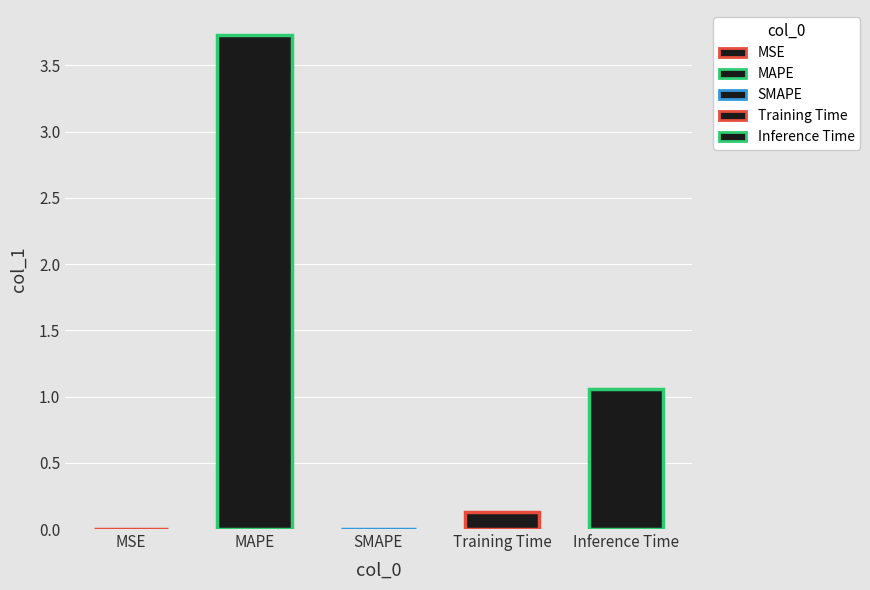

At which category does the chart reach its minimum across all series?

SMAPE